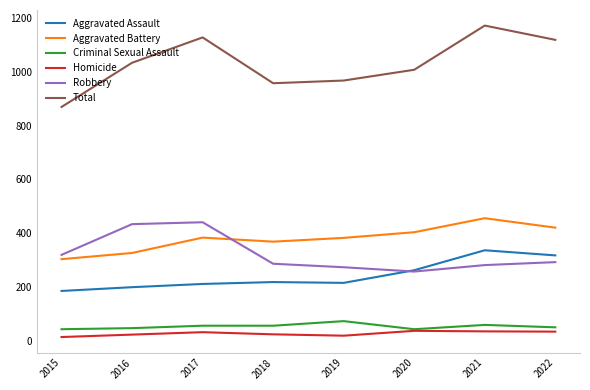

Which series has the largest total across all categories?

Total